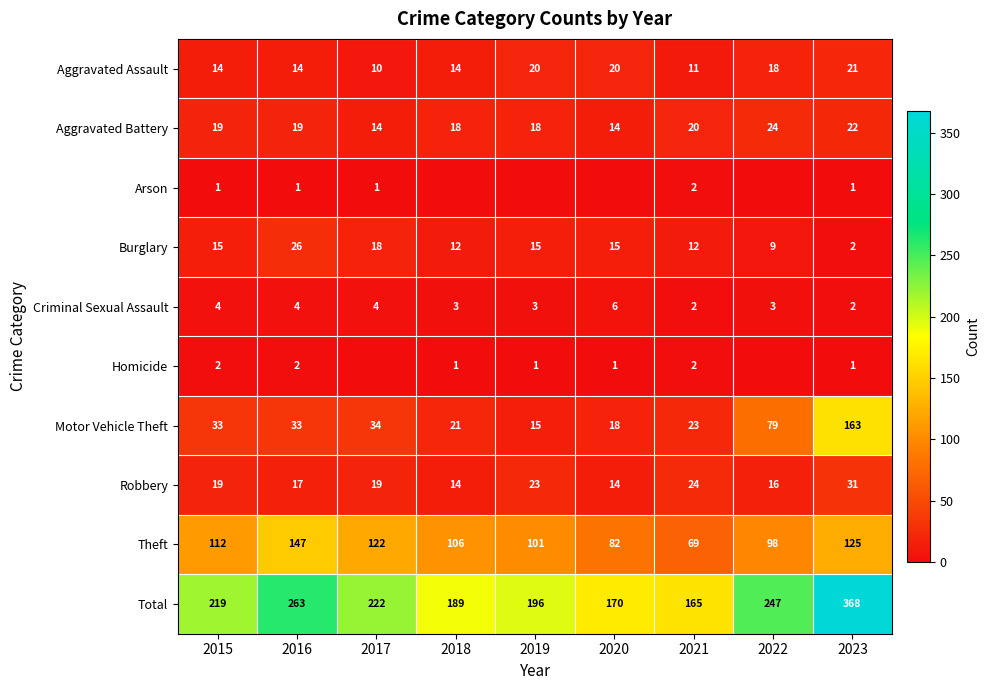

What is the average value of the Aggravated Assault series?

16